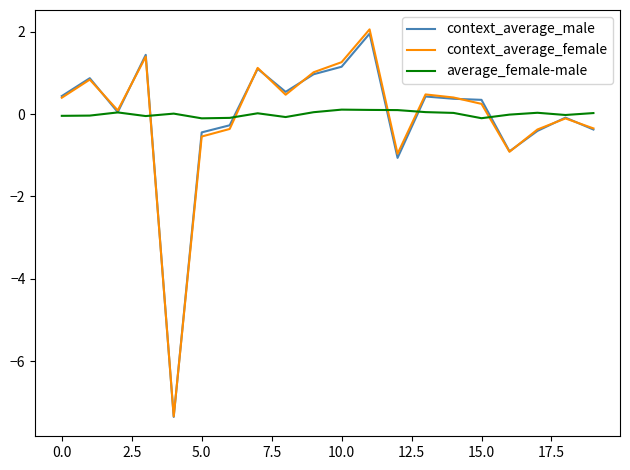

What is the highest value of the context_average_female series?

2.1